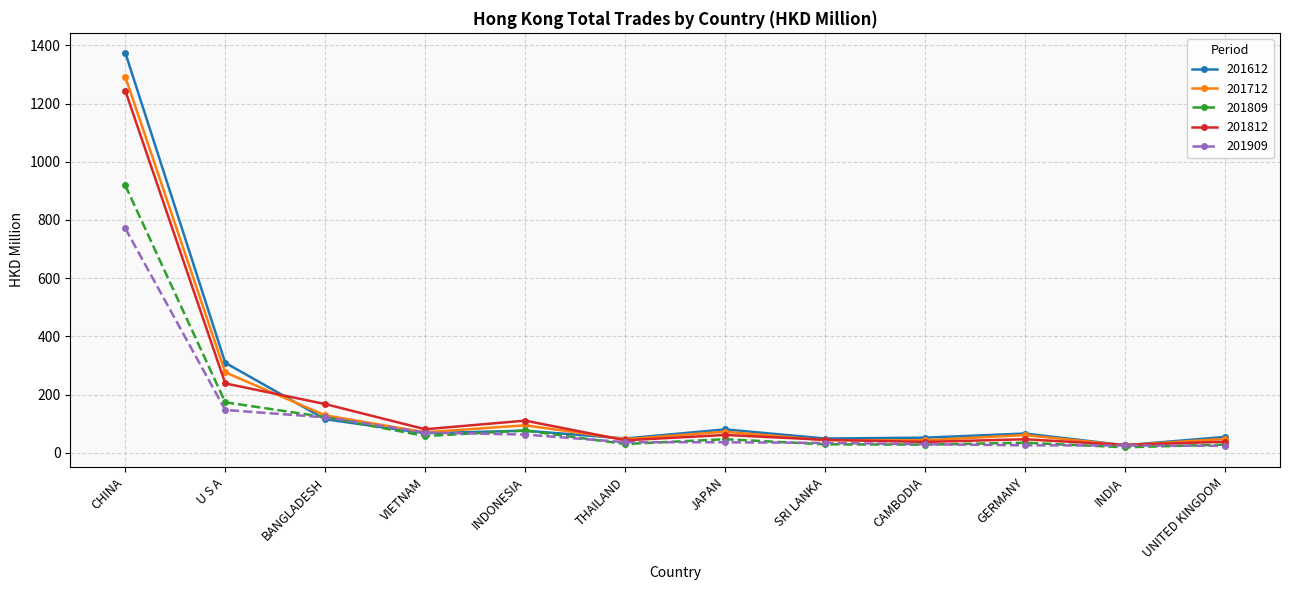

The 201909 series shows 69.7 at VIETNAM. True or false?

True